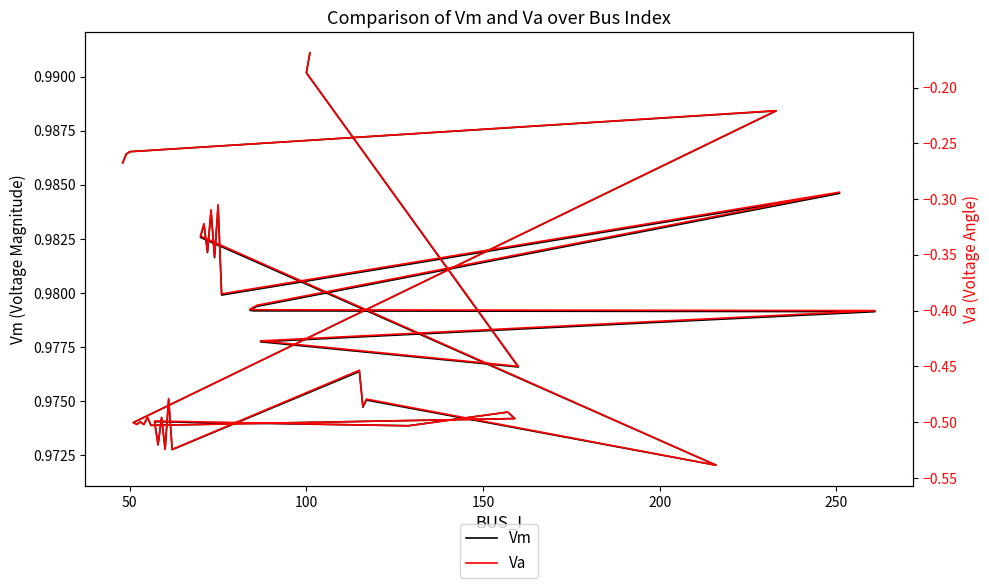

Which series has the largest total across all categories?

Vm